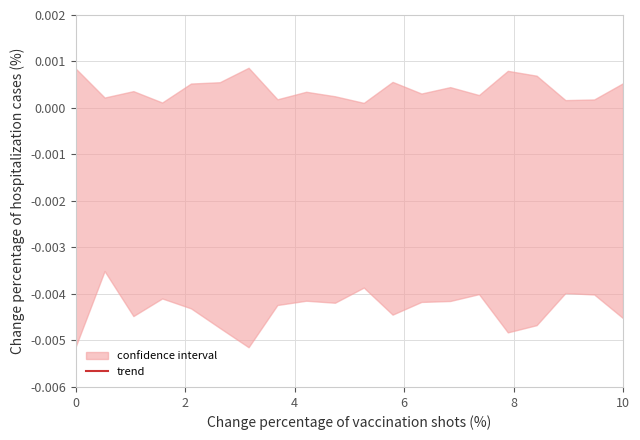

True or false: the data shows 0.0 at 8.

False